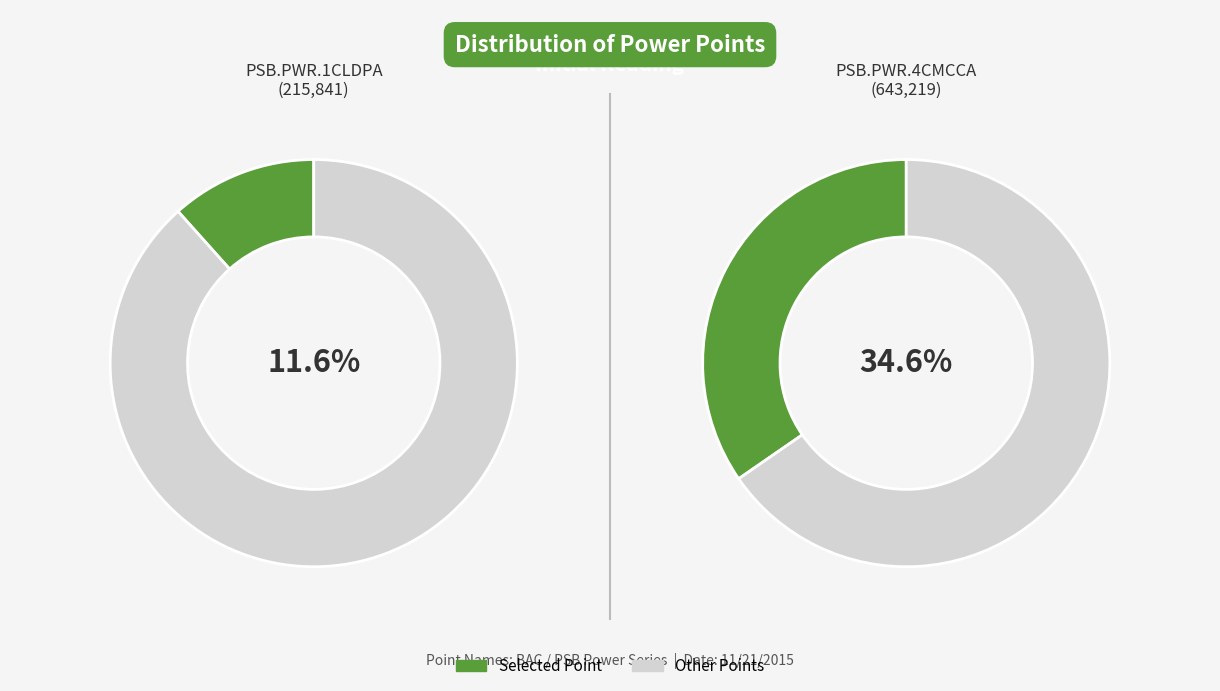

Which category has the biggest portion of the pie?

PSB.PWR.4CMCCA